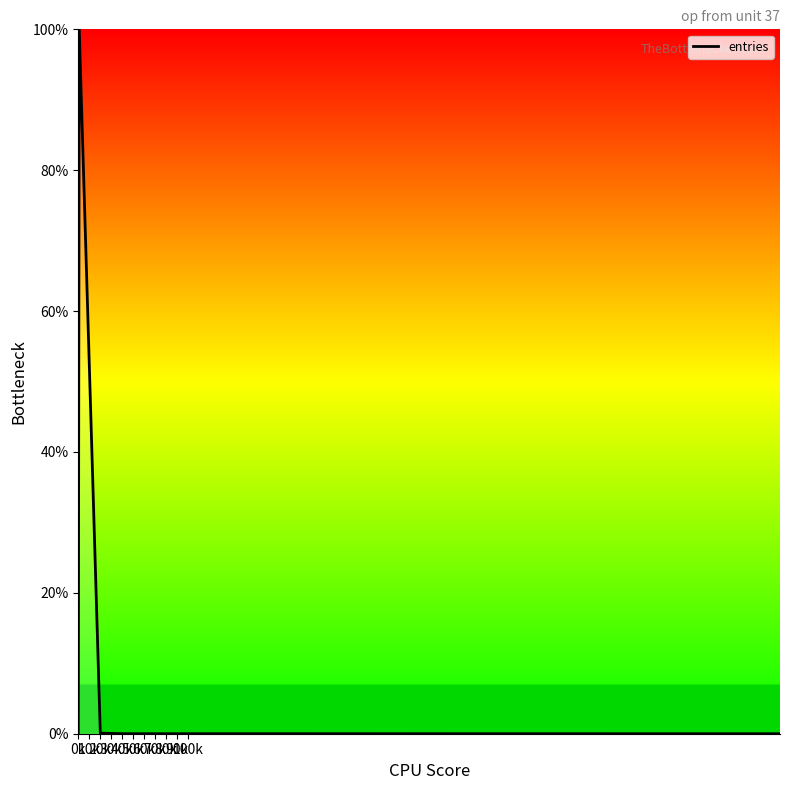

How many categories are shown in the chart?

34